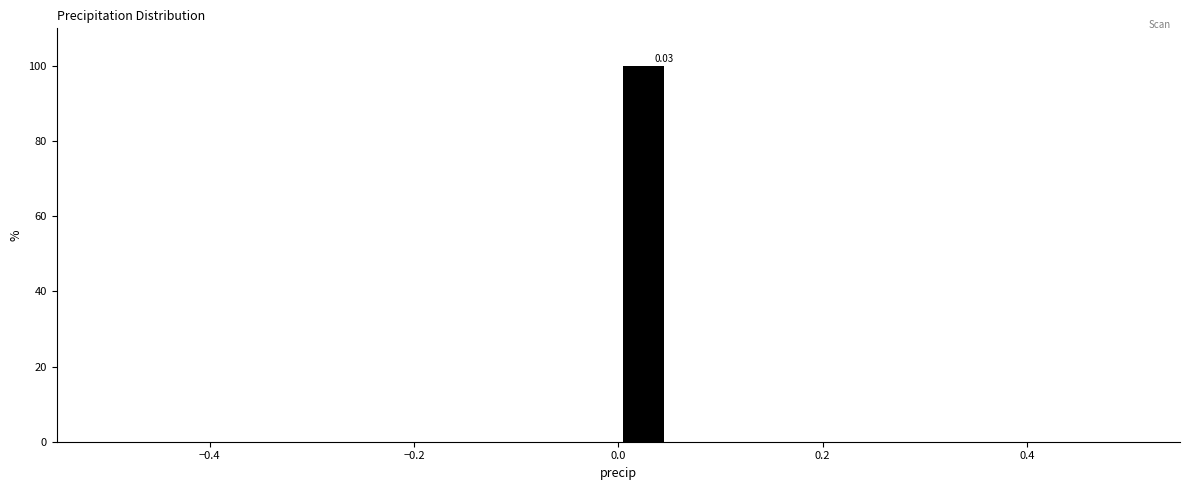

Around what value on the x-axis is the tallest bar? Give the approximate position of its centre, as read against the axis.

0.02